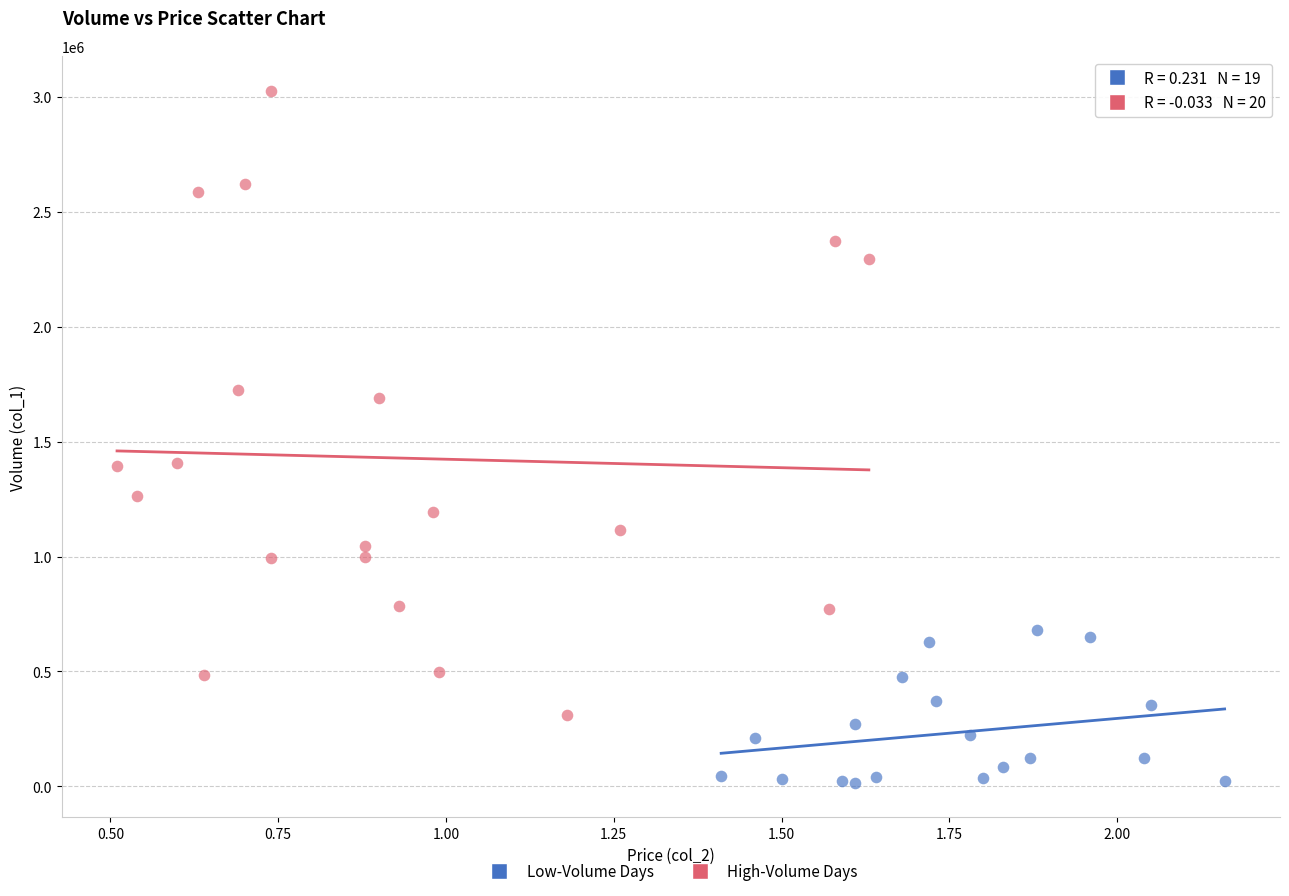

Which series contains the lowest Y value?

Low-Volume Days